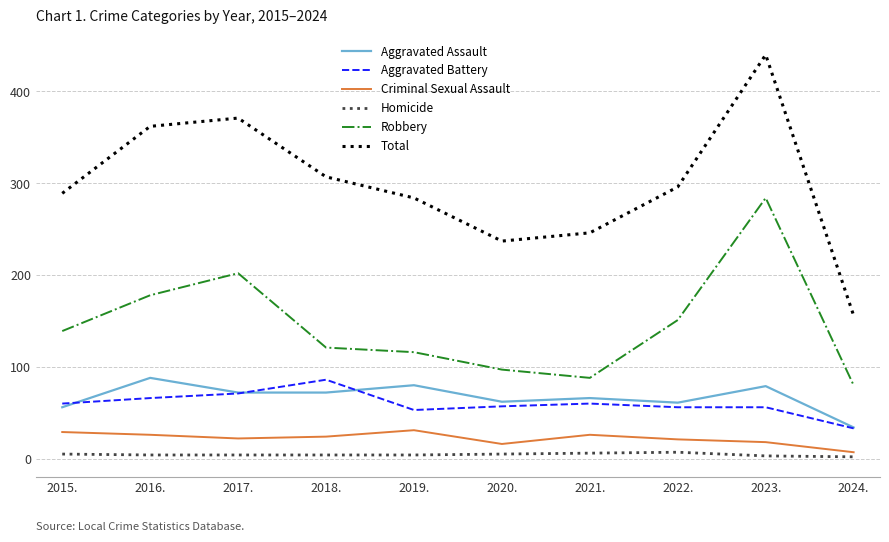

Which category has the highest value in the Total series?

2023.